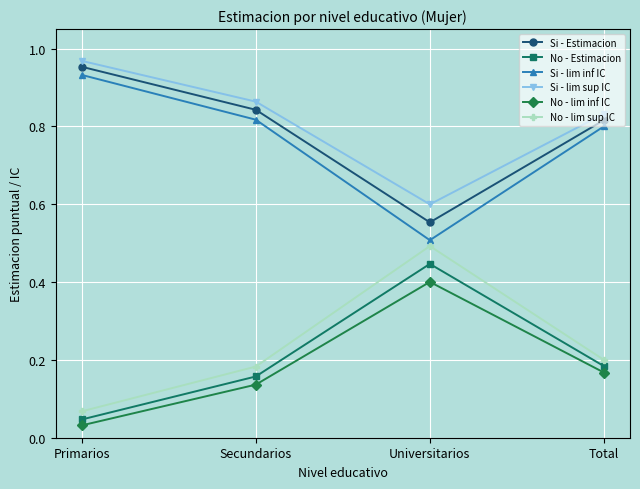

The value of Si - Estimacion at Primarios is 1.6. True or false?

False